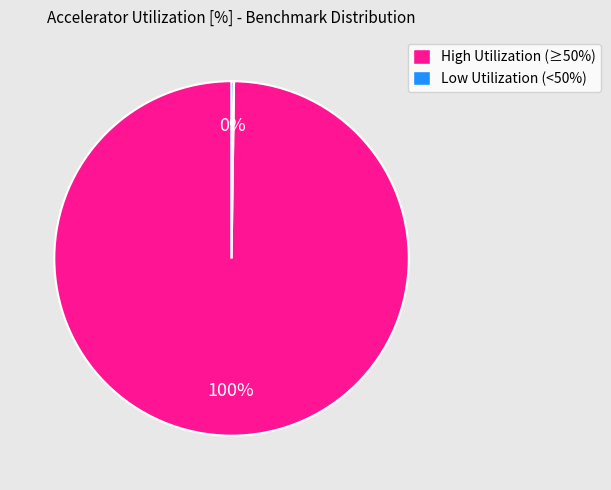

To the nearest percent, what is the average slice percentage?

50%